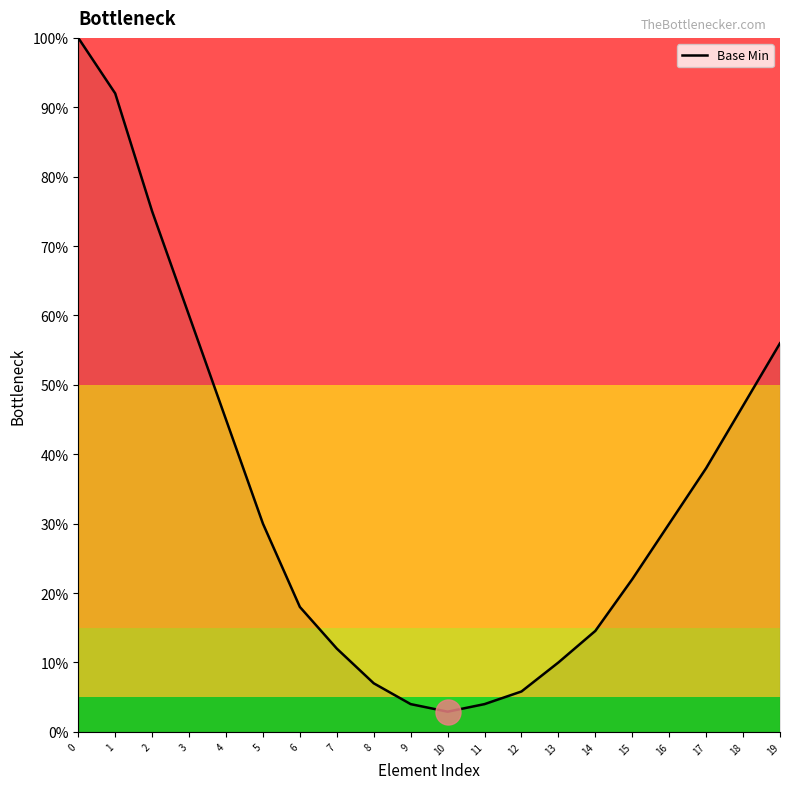

At which category does the chart reach its minimum across all series?

10